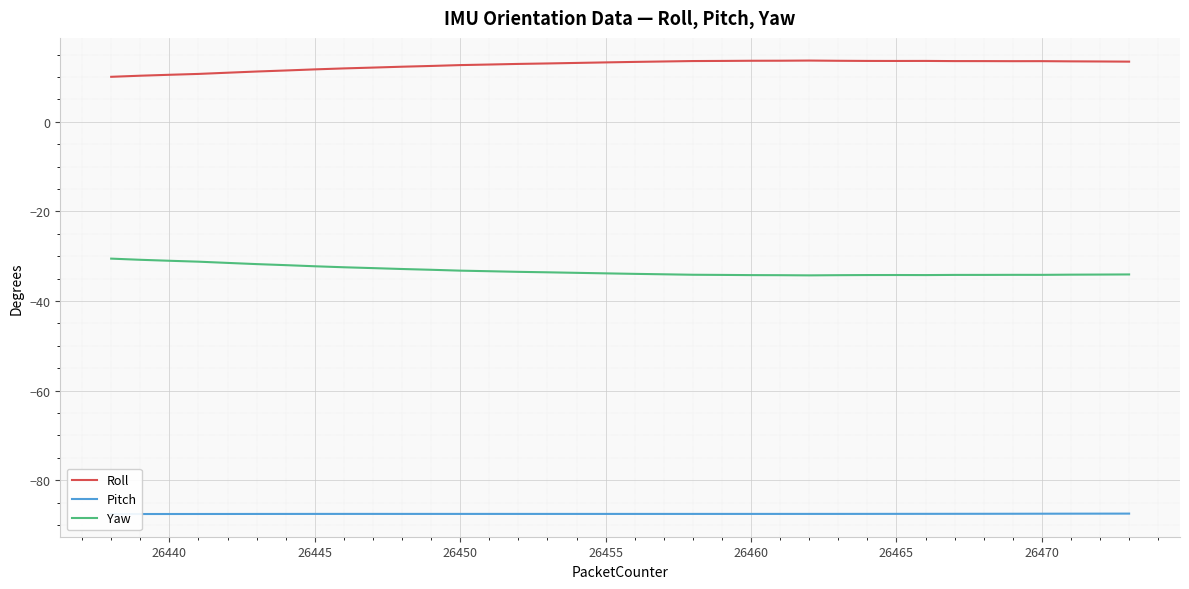

What is the average value of the Pitch series?

-87.5